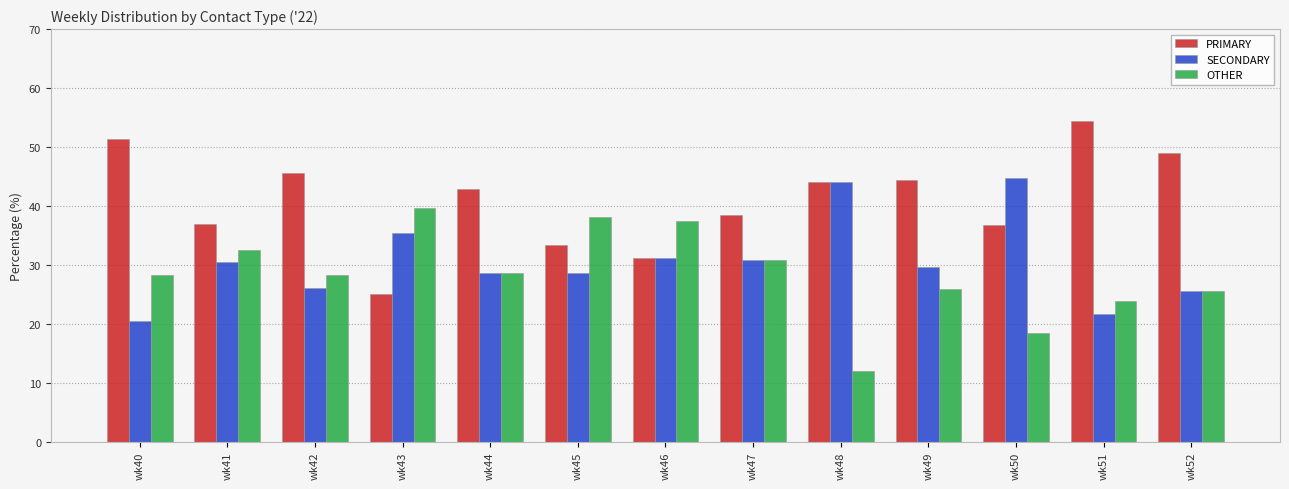

What is the difference between the maximum and minimum values in the OTHER series?

27.6